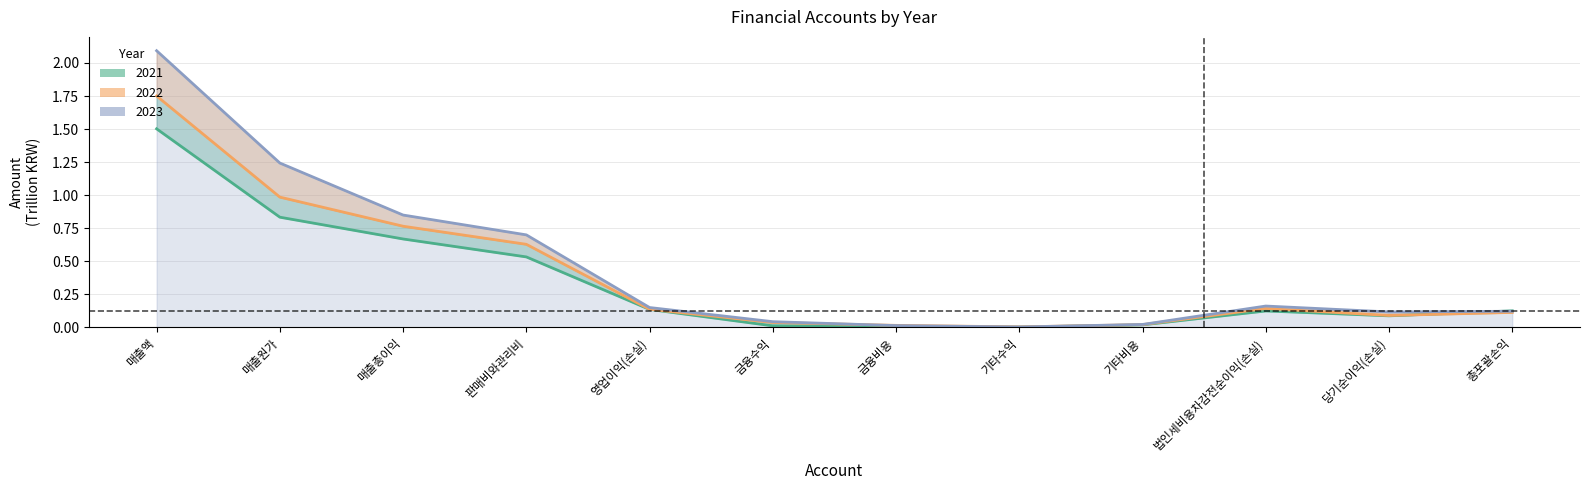

True or false: 2023 has a value of 0.0 at 총포괄손익.

False